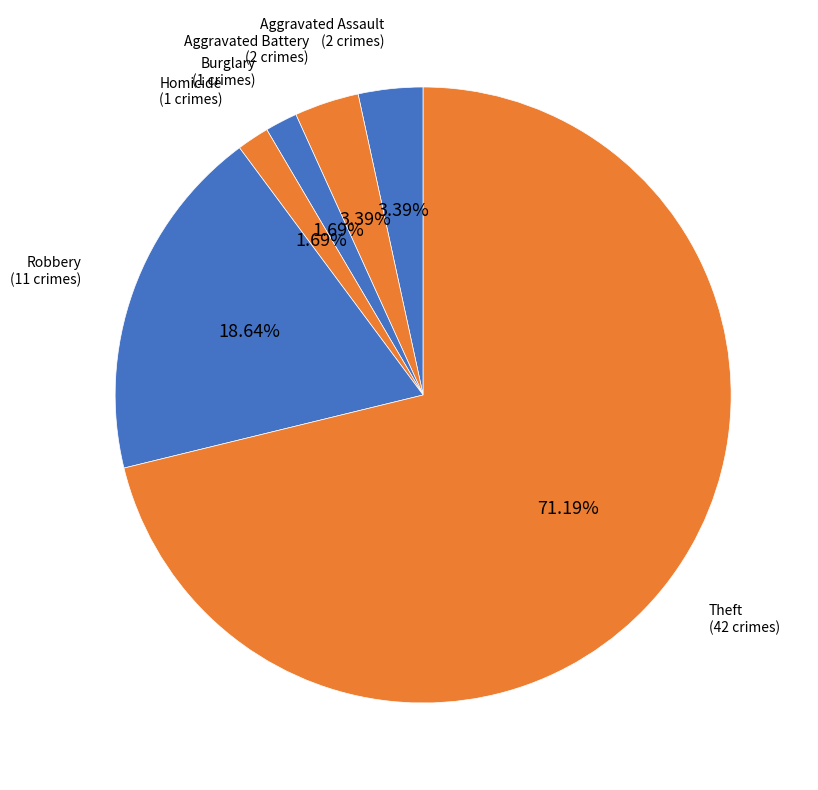

How many slices are in this pie chart?

6